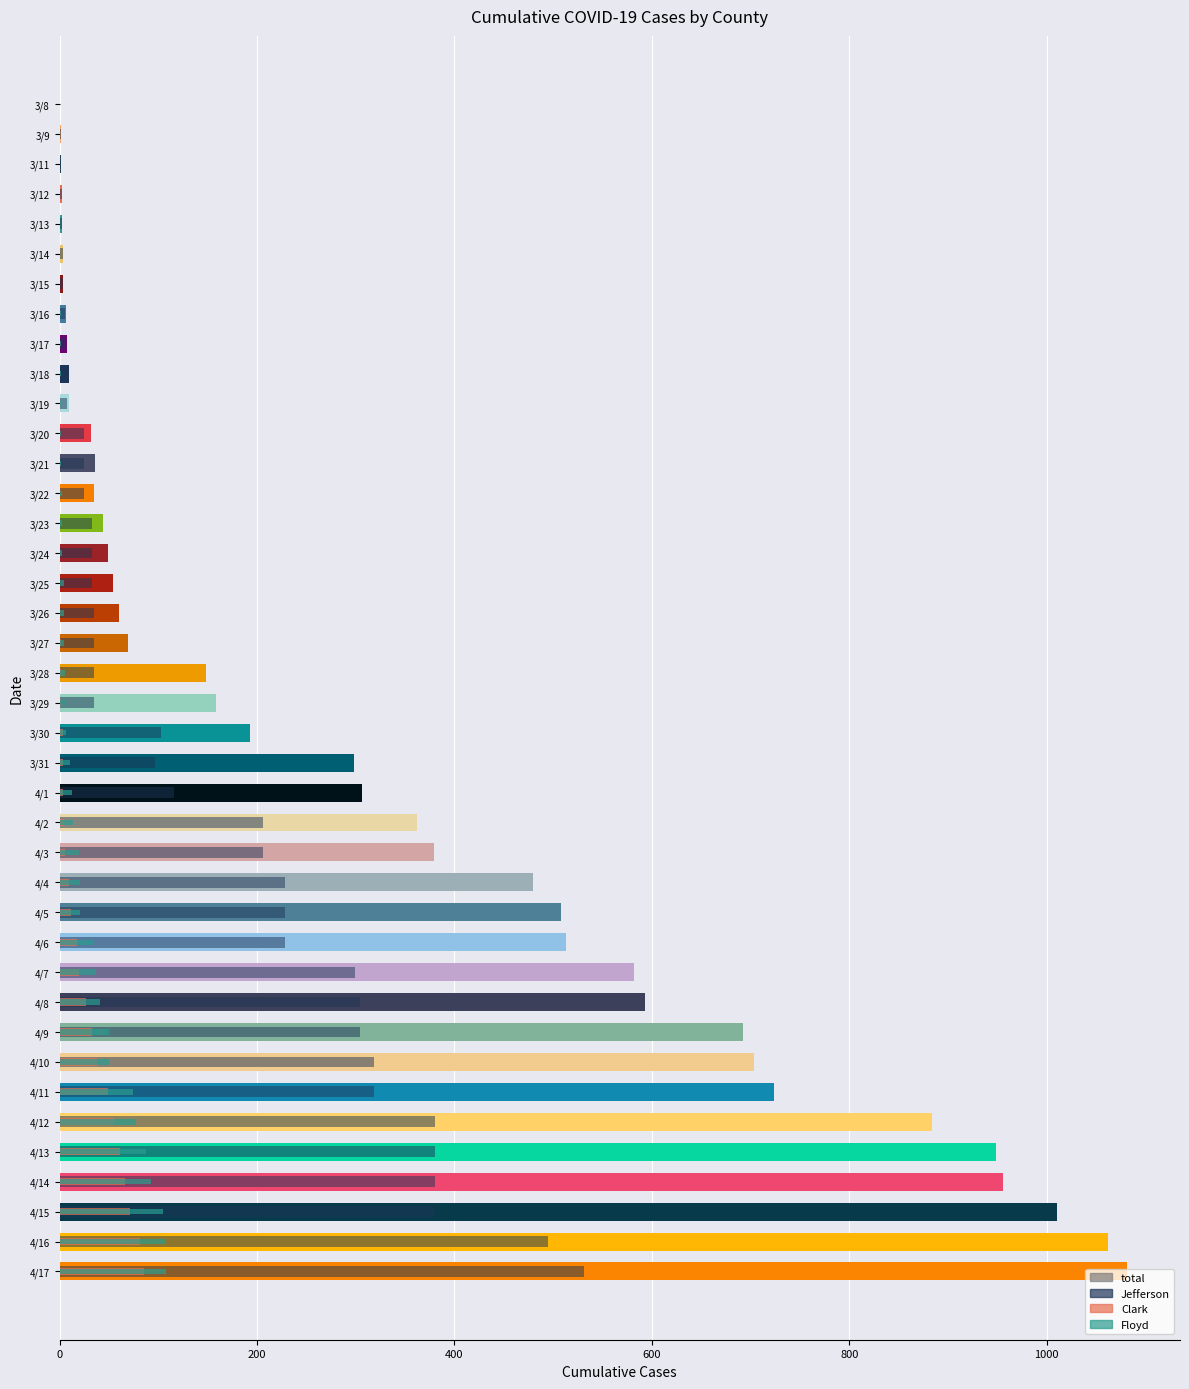

How many data points does each series have?

40